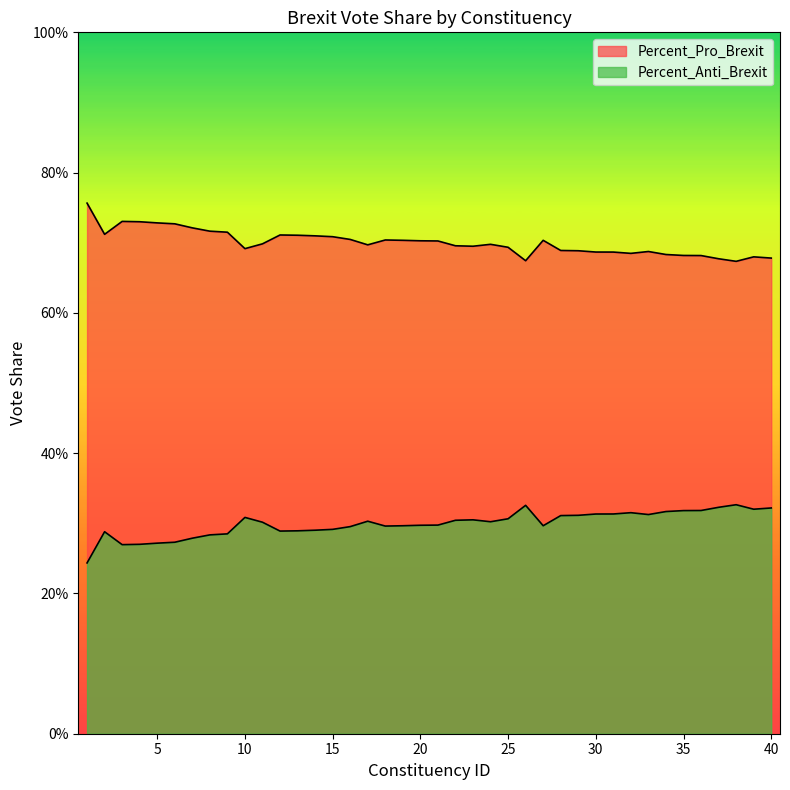

The Percent_Pro_Brexit series shows 0.4 at 30. True or false?

False